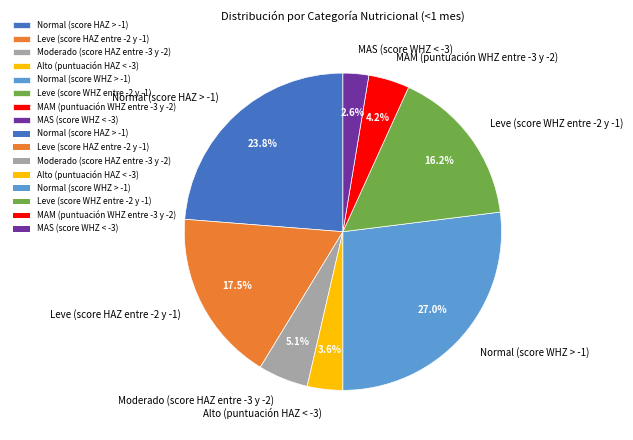

Do MAS (score WHZ < -3) and Leve (score WHZ entre -2 y -1) together represent more than half of the pie?

No